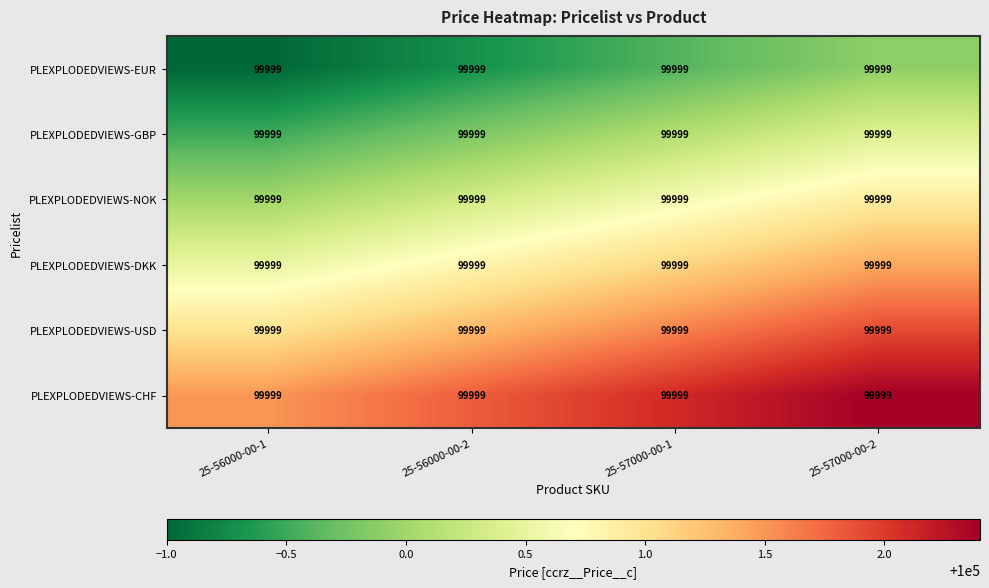

How many distinct data groups are displayed?

6